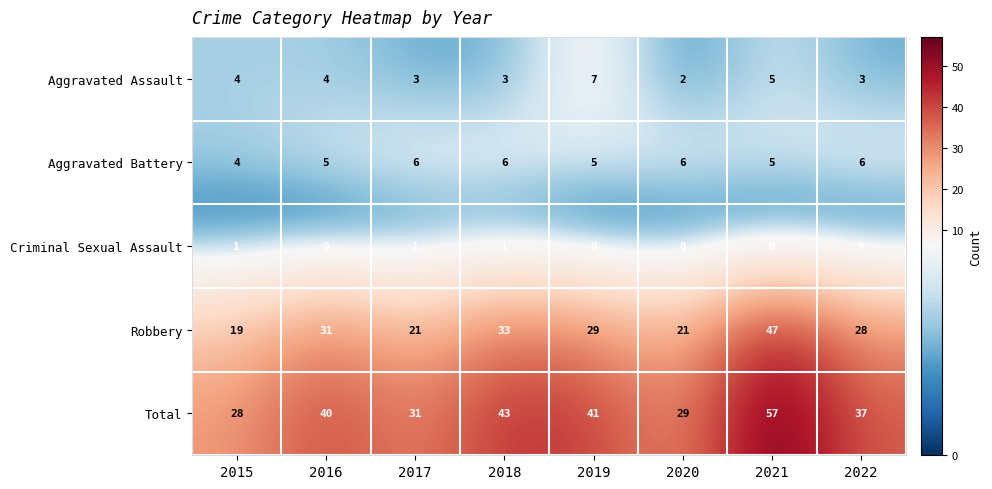

What is the average value of the Aggravated Battery series?

5